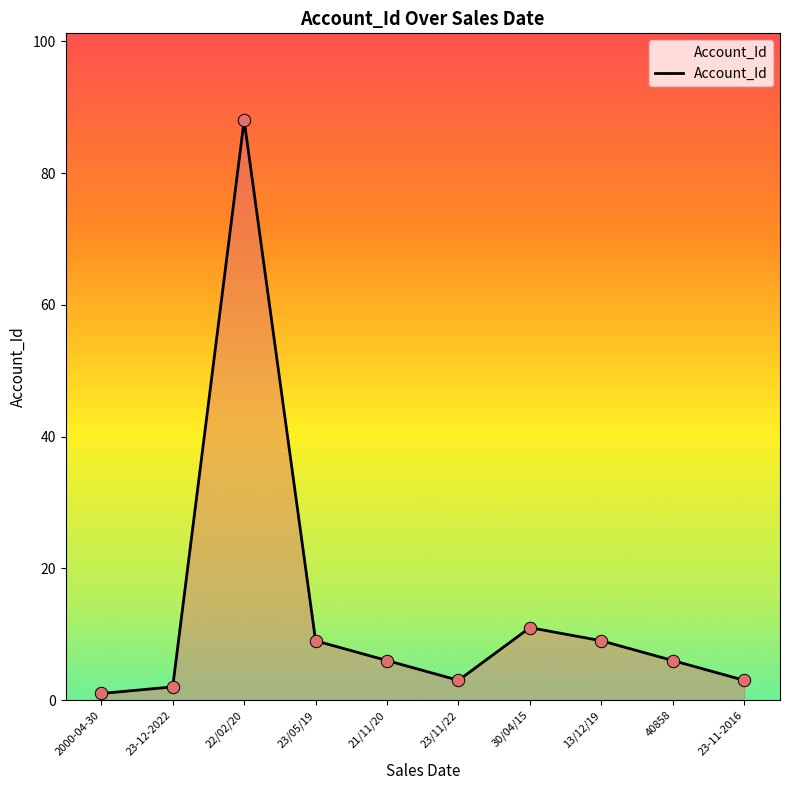

What is the change in value from 13/12/19 to 40858?

-3